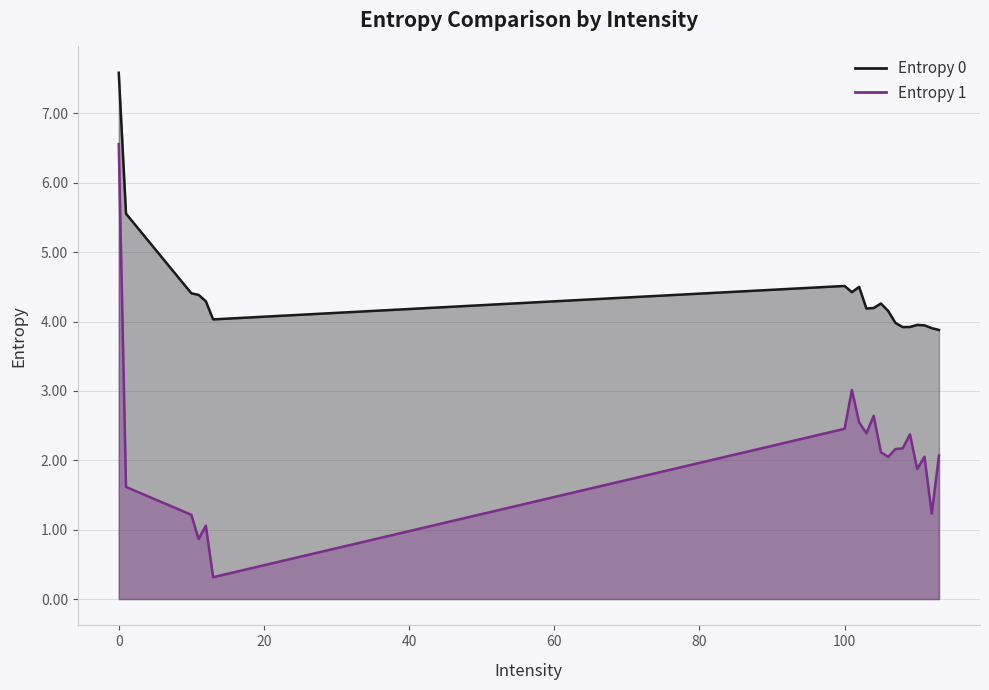

What is the sum of all Entropy 1 values?

42.8